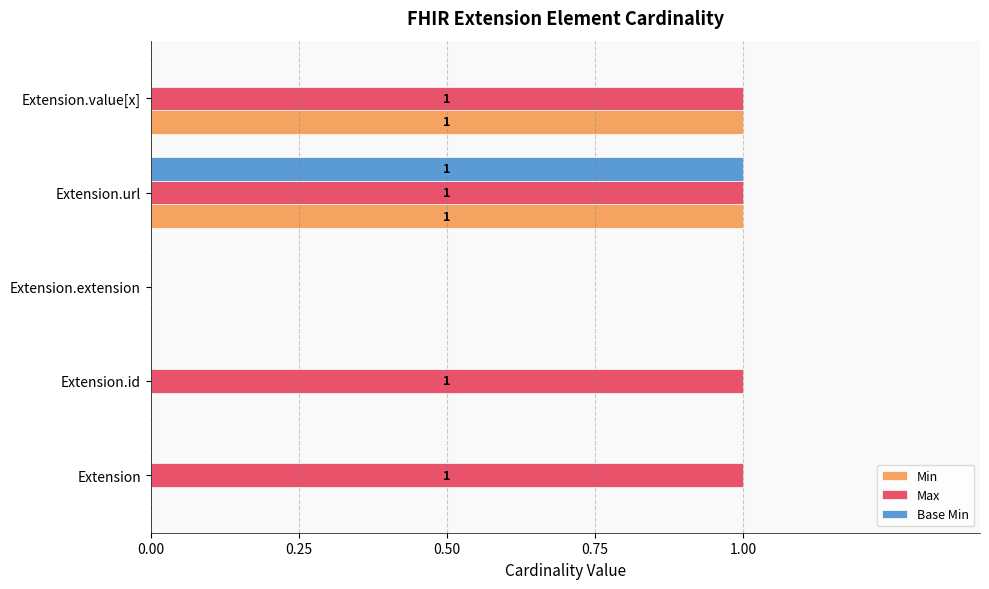

Which series changed the most between Extension.url and Extension.value[x]?

Base Min